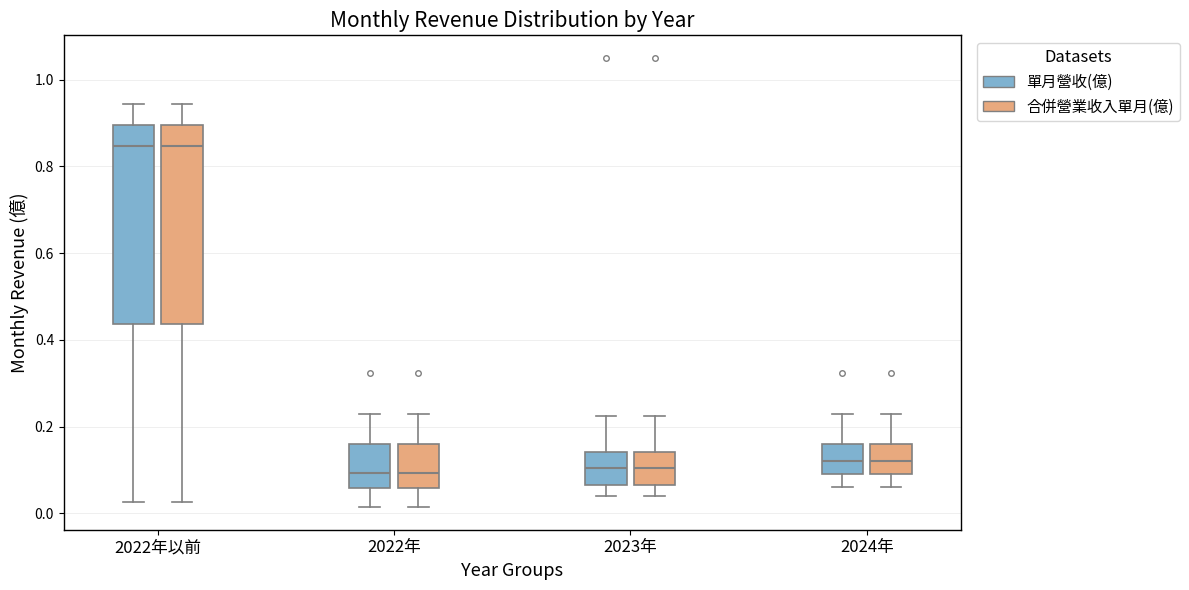

Where does the lower whisker of the box for 2022年以前 (單月營收(億)) end on the y-axis? The values are not printed on the chart, so give them approximately, as read against the axis.

0.02